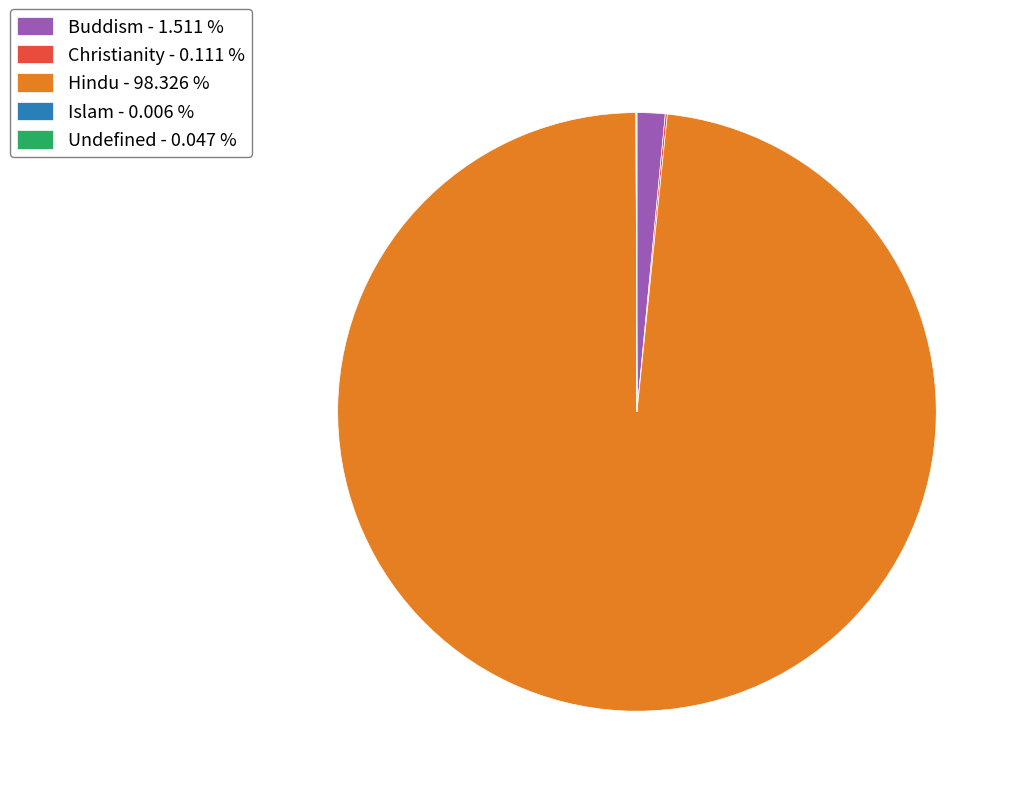

Which slice is the largest?

Hindu